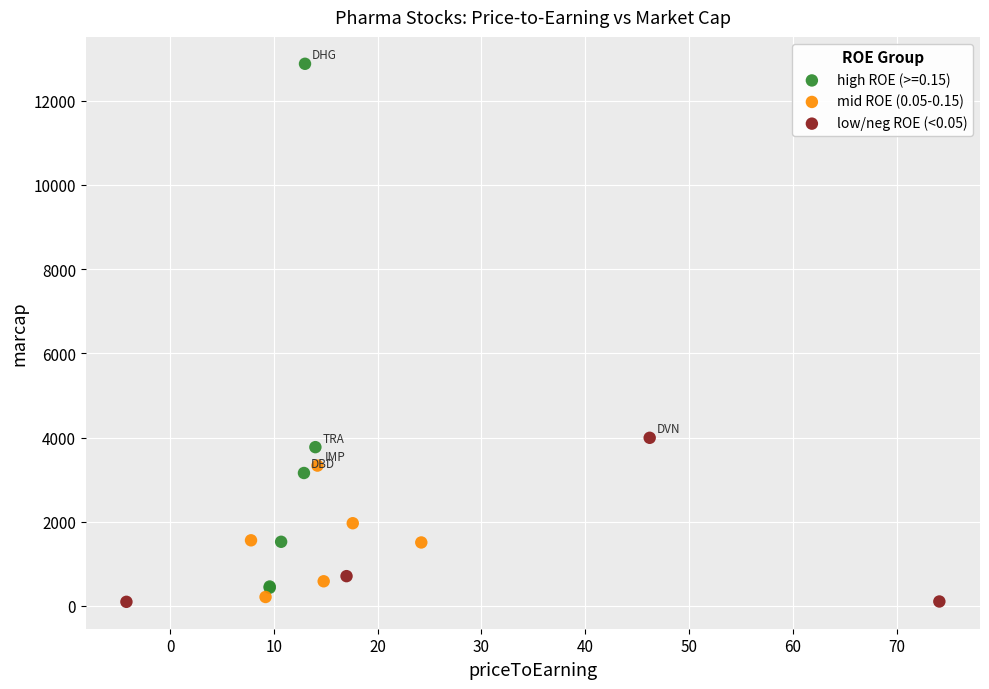

Which series reaches the maximum Y coordinate?

high ROE (>=0.15)